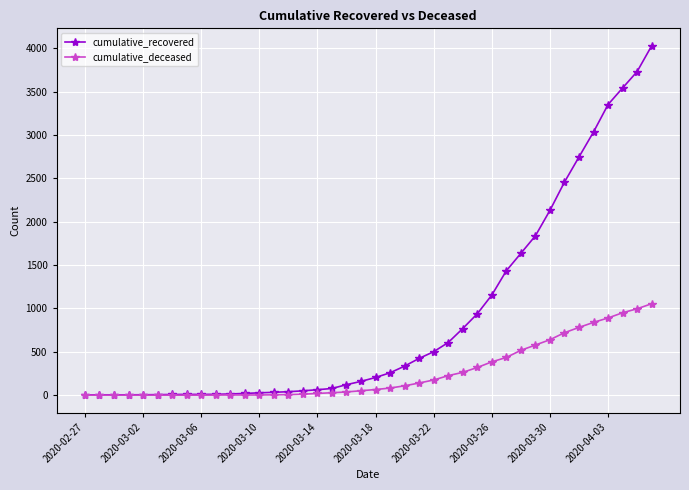

Which series has the largest total across all categories?

cumulative_recovered